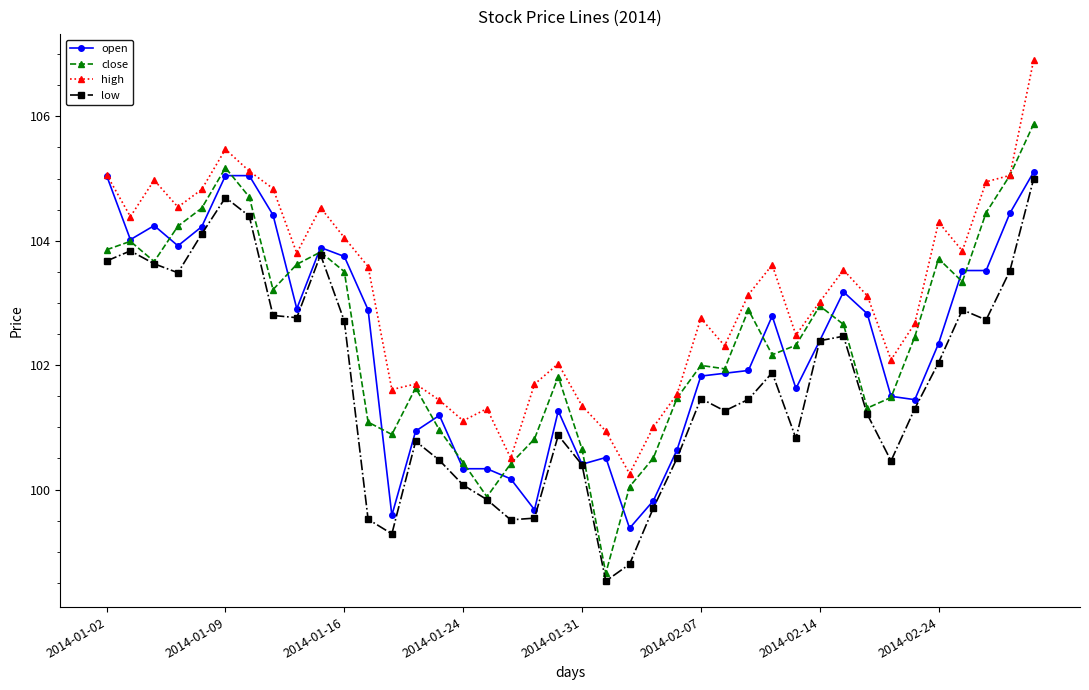

At how many categories does at least one series exceed 98?

40